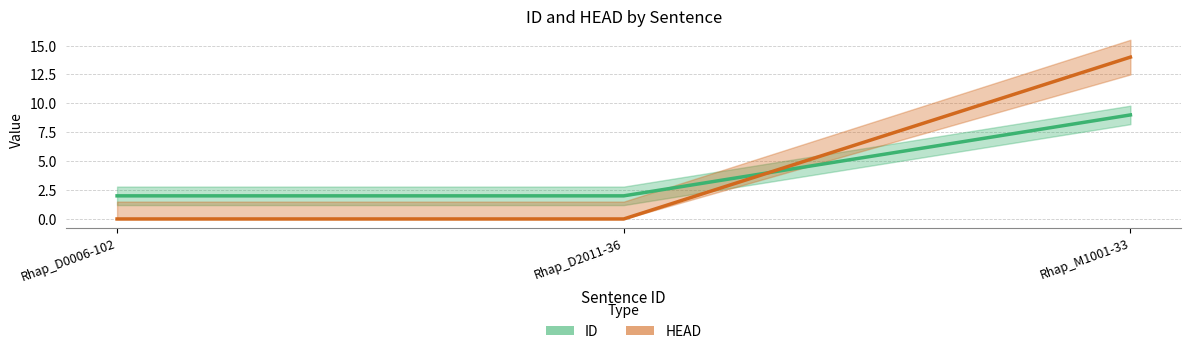

What is the difference between the maximum and second lowest values in the ID series?

7